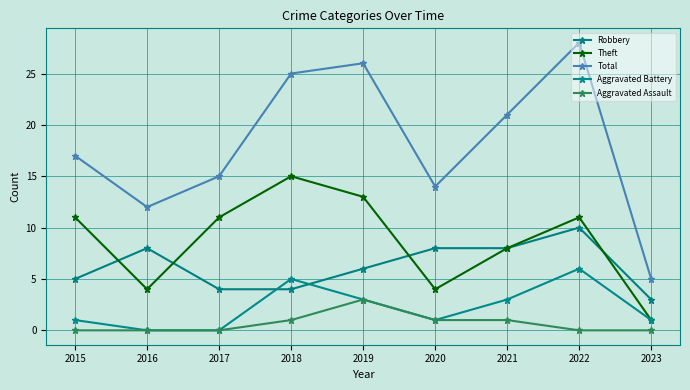

Reading left to right, extract all data points from this chart.

Robbery: 5	8	4	4	6	8	8	10	3
Theft: 11	4	11	15	13	4	8	11	1
Total: 17	12	15	25	26	14	21	28	5
Aggravated Battery: 1	0	0	5	3	1	3	6	1
Aggravated Assault: 0	0	0	1	3	1	1	0	0